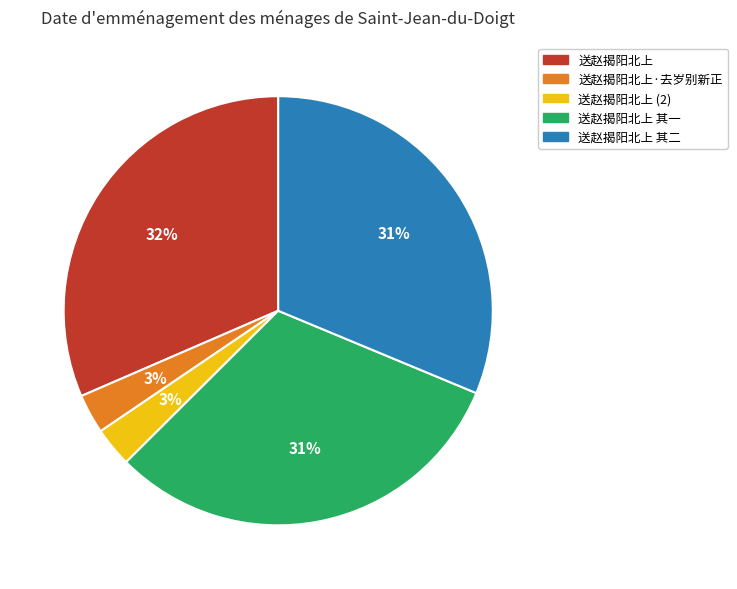

To the nearest percent, what percentage of the pie is 送赵揭阳北上?

32%